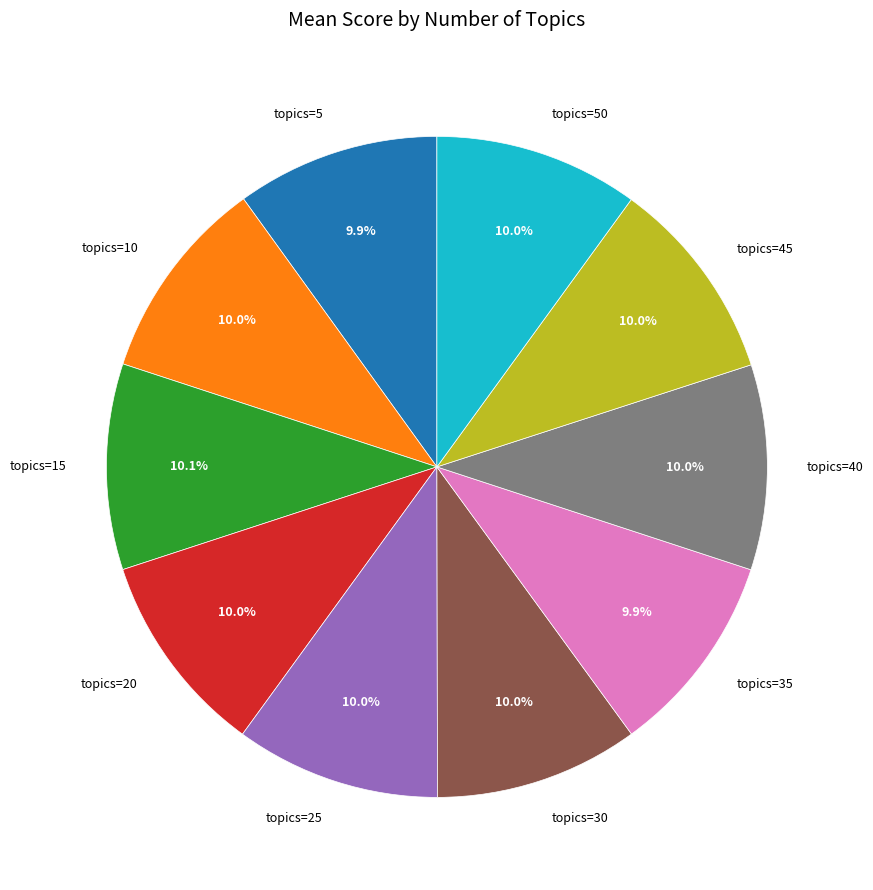

Does any single category account for the majority?

No